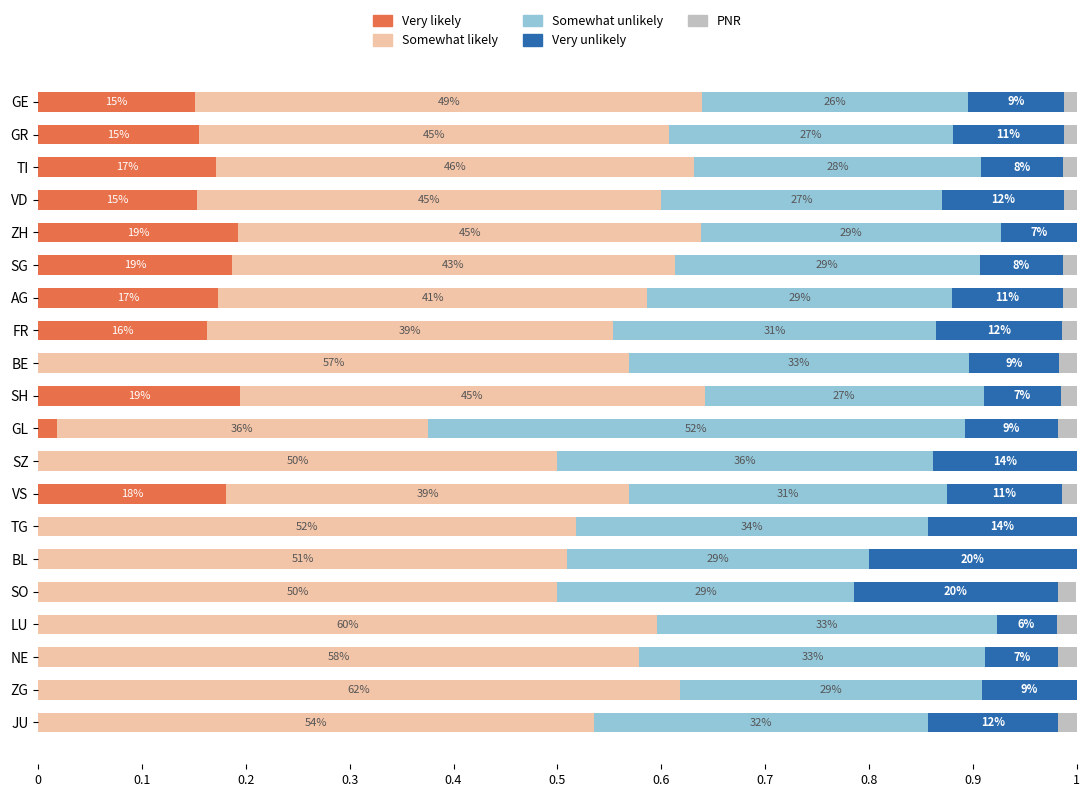

How many Very unlikely values are between 0 and 1?

20